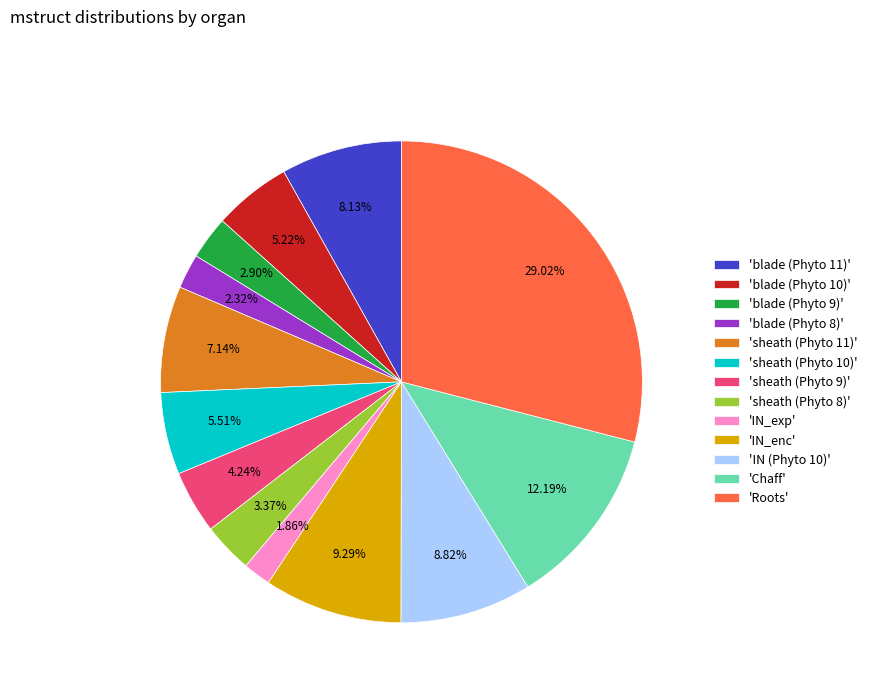

Is there any slice that represents more than half of the pie?

No